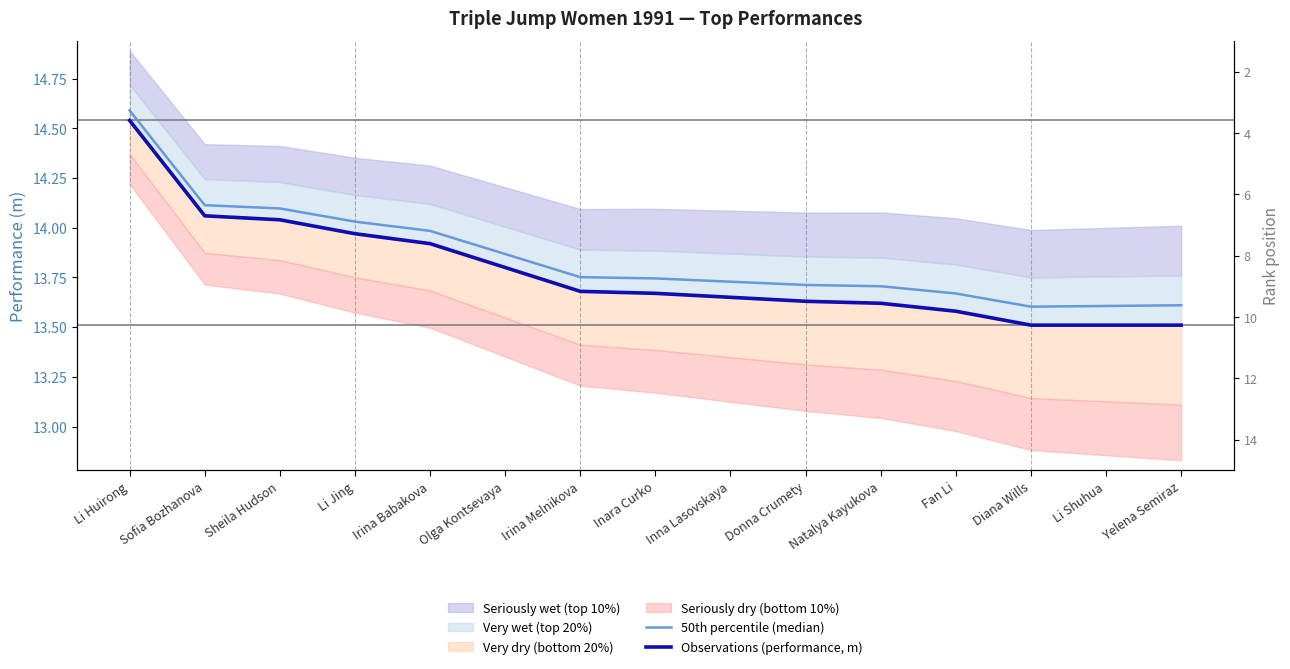

True or false: 50th percentile (median) has a value of 7.0 at Inara Curko.

False